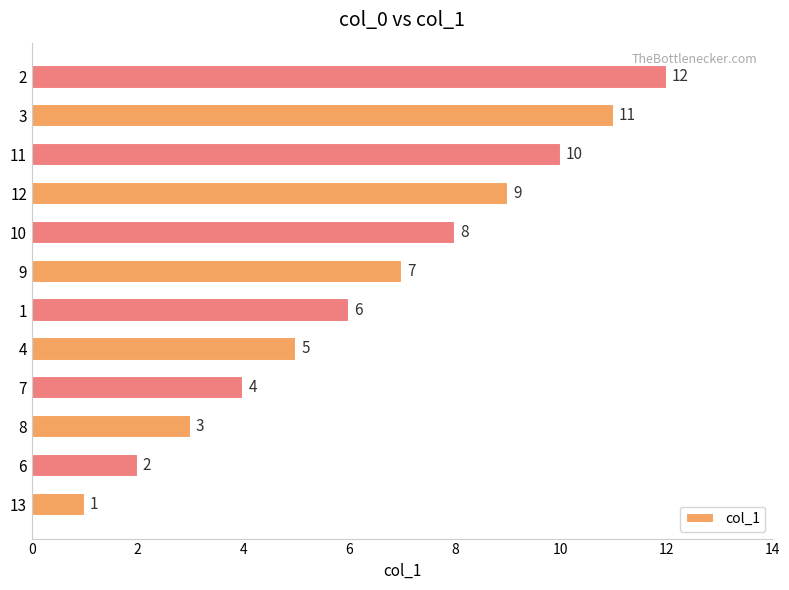

What is the difference between the maximum and second lowest values?

10